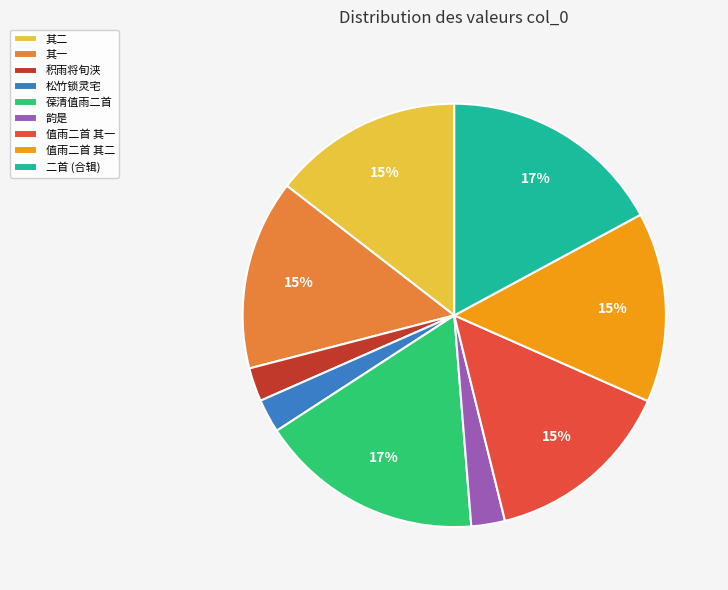

To the nearest percent, what is the average slice percentage?

11%